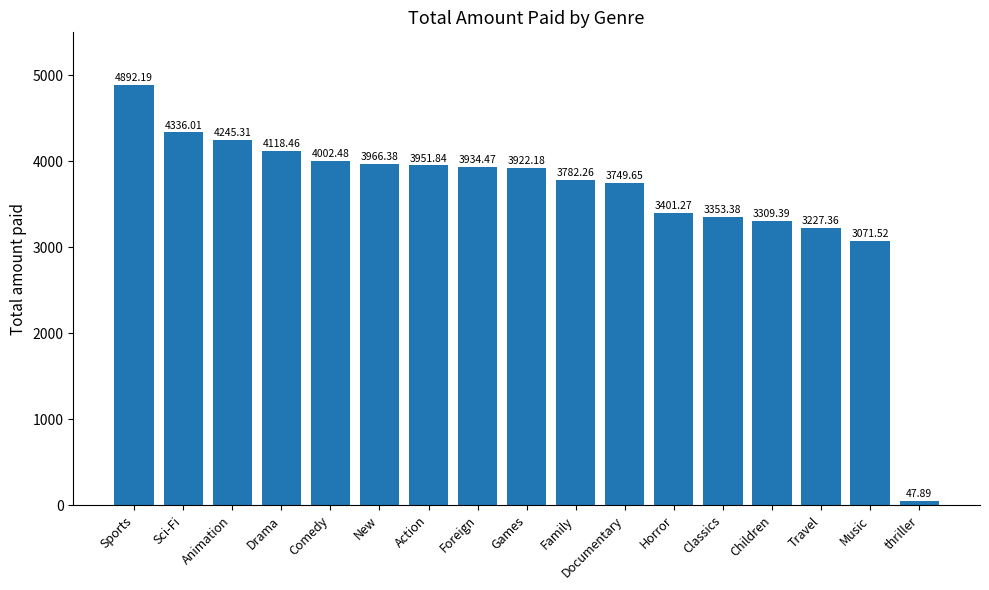

List the labels in order of value, largest first.

Sports, Sci-Fi, Animation, Drama, Comedy, New, Action, Foreign, Games, Family, Documentary, Horror, Classics, Children, Travel, Music, thriller